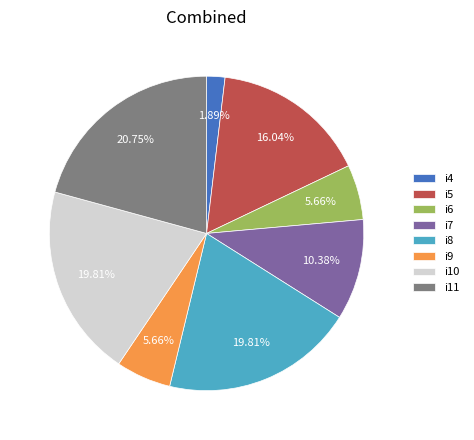

To the nearest percent, what is the difference between the i11 and i10 slice percentages?

1%